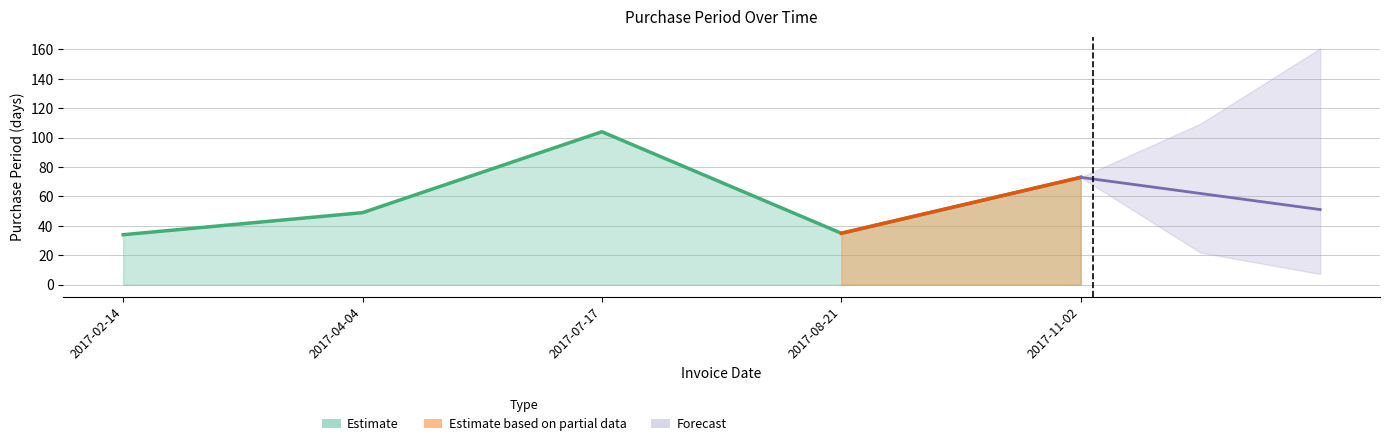

Between 2017-07-17 and 2017-04-04, which is larger?

2017-07-17